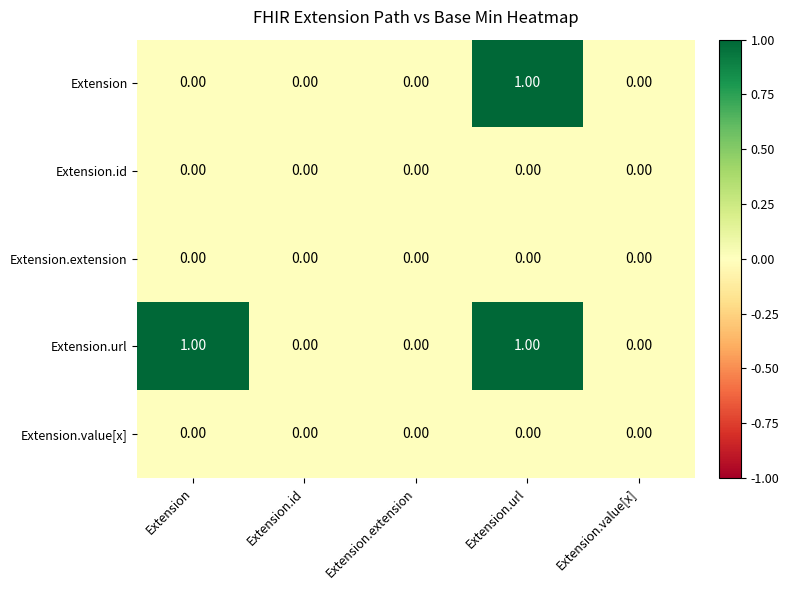

At which category is the sum across all series the highest?

Extension.url